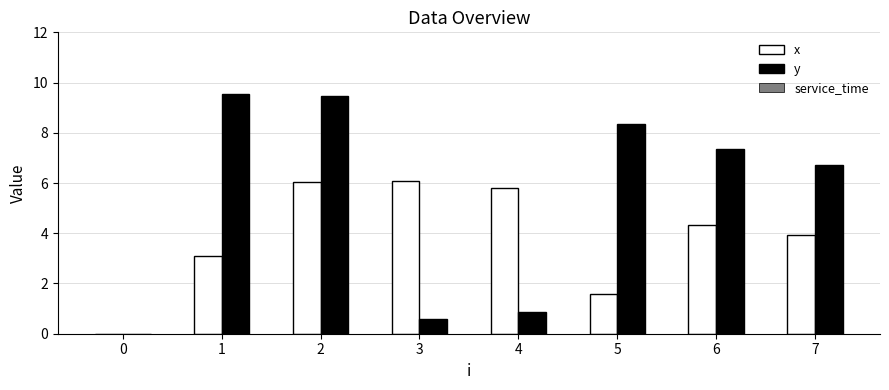

What is the sum of the x values at 1 and 0?

3.1